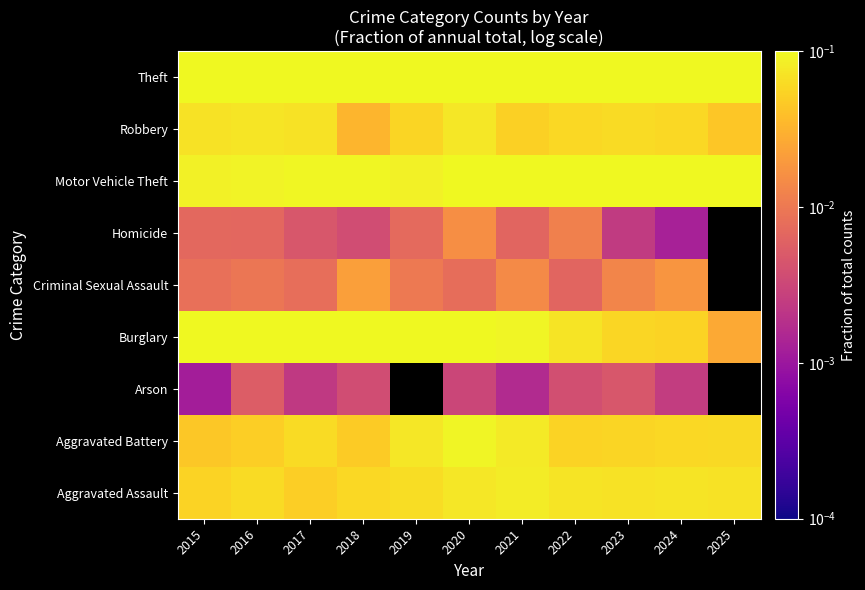

How many data points in Homicide are above 0?

10